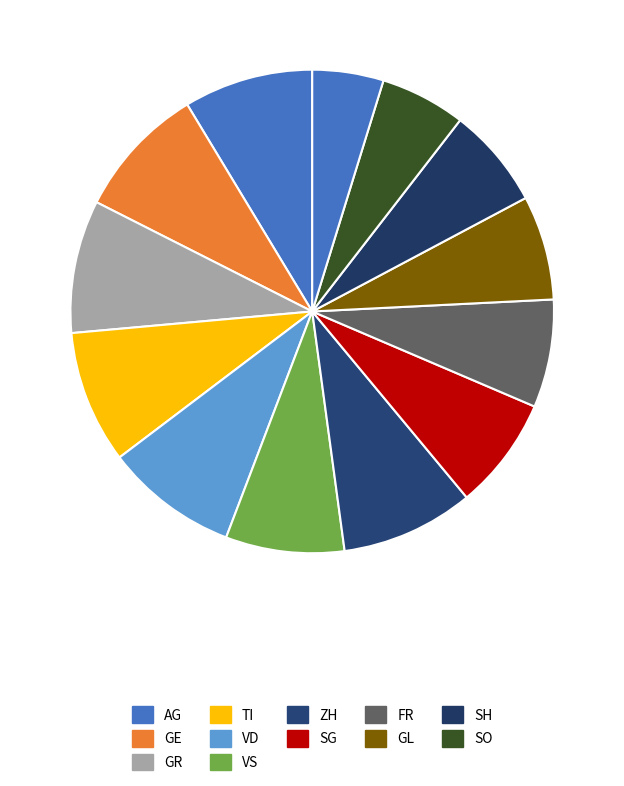

How many segments does this pie chart have?

13